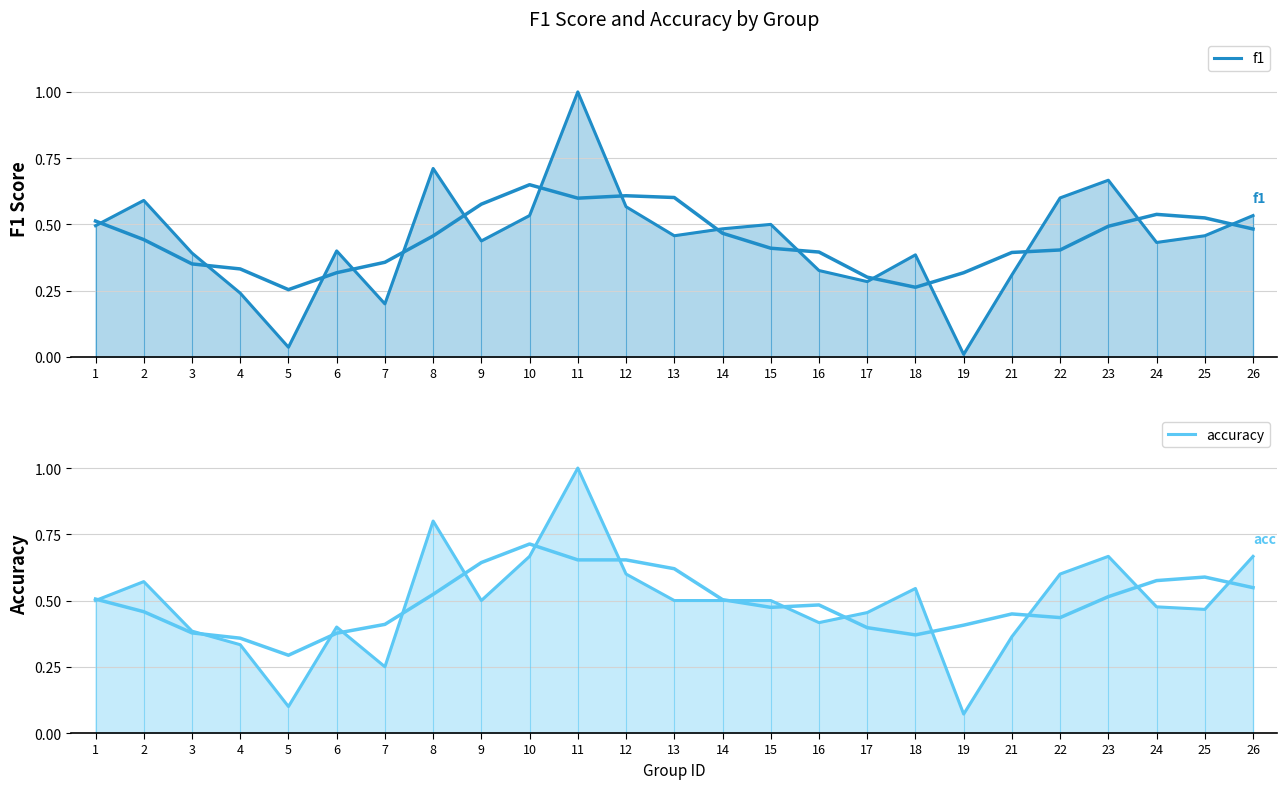

True or false: f1 and accuracy intersect in this chart.

True